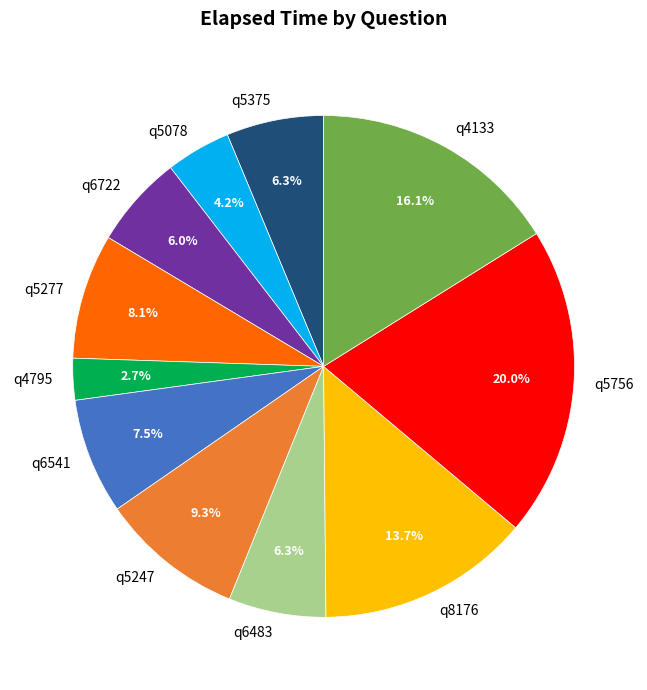

Which slice is the largest?

q5756